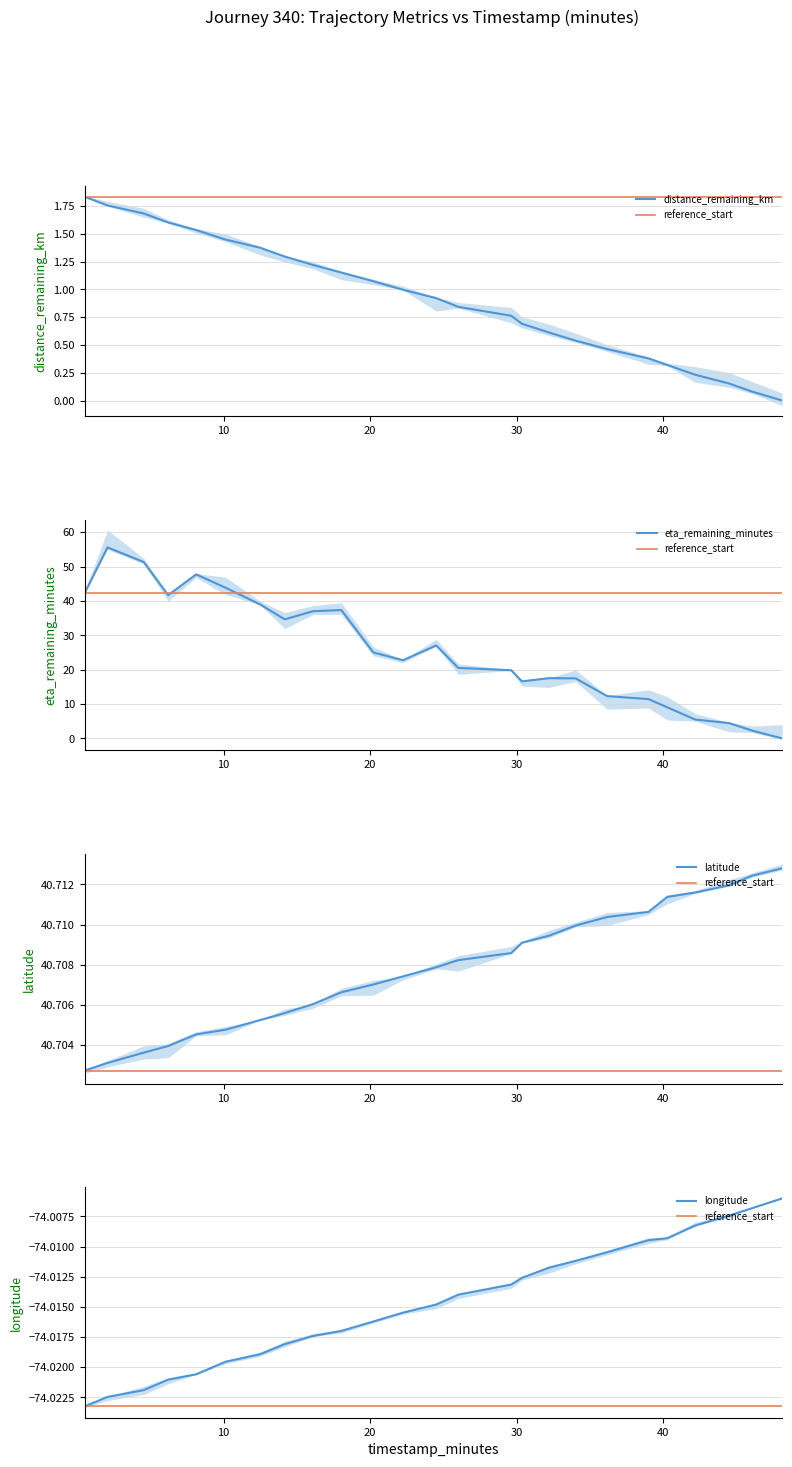

True or false: reference_start has more than 0 points higher than both neighbors.

False